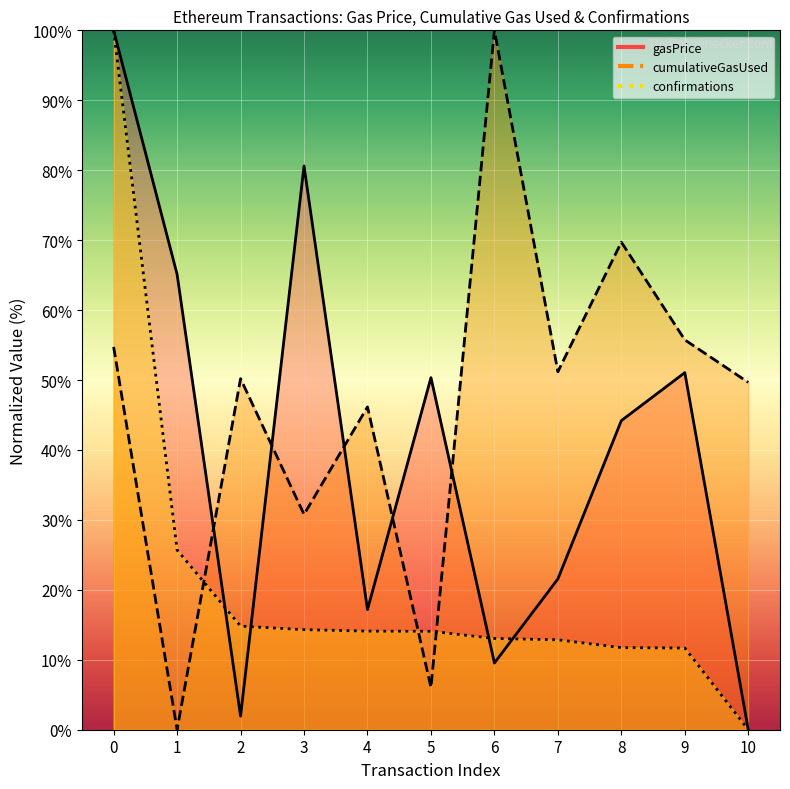

Which label corresponds to the smallest value in the chart?

10